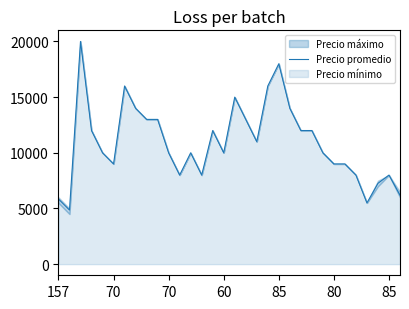

Between 9 and 16, which is larger?

16